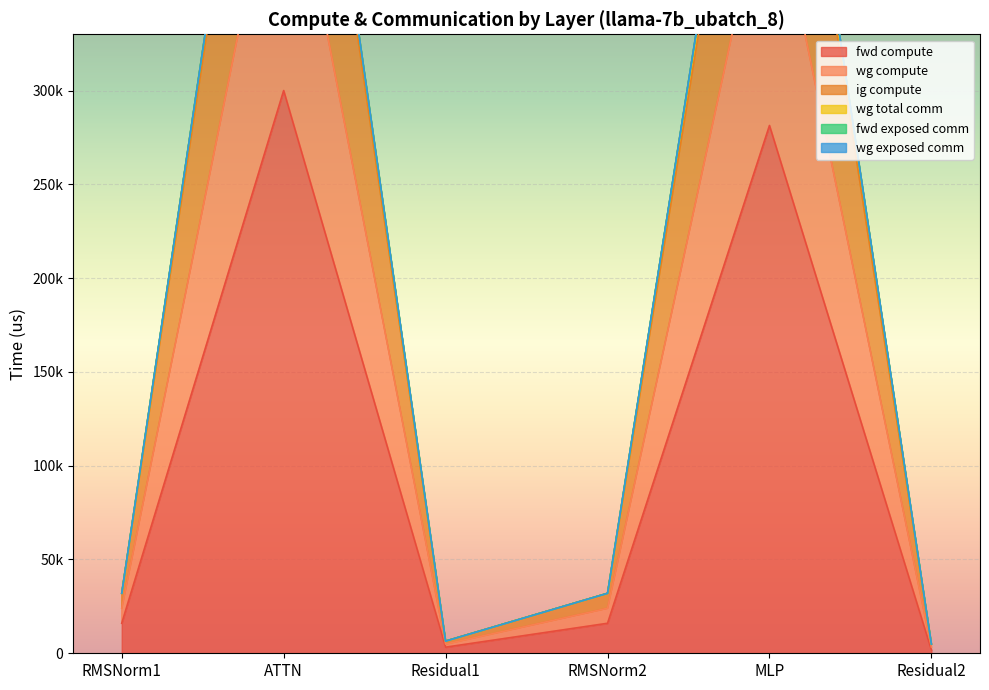

What is the minimum value shown in the chart?

1625.3